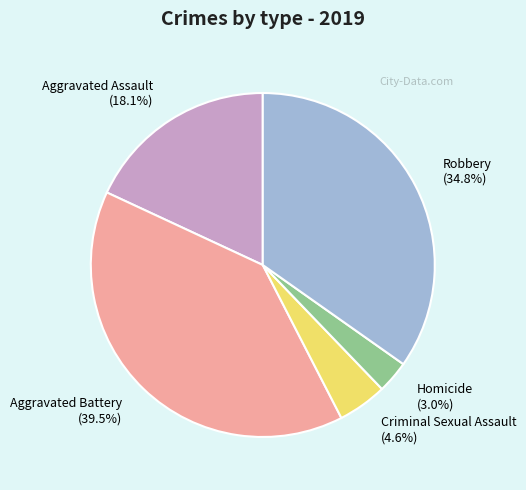

To the nearest percent, what portion does Homicide represent?

3%